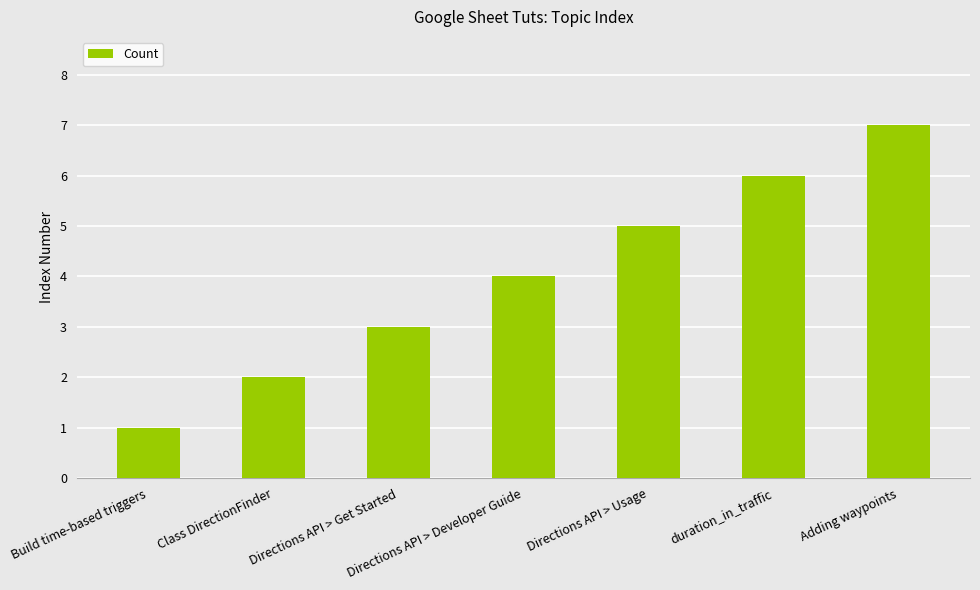

What is the label of the 7th bar from the left?

Adding waypoints